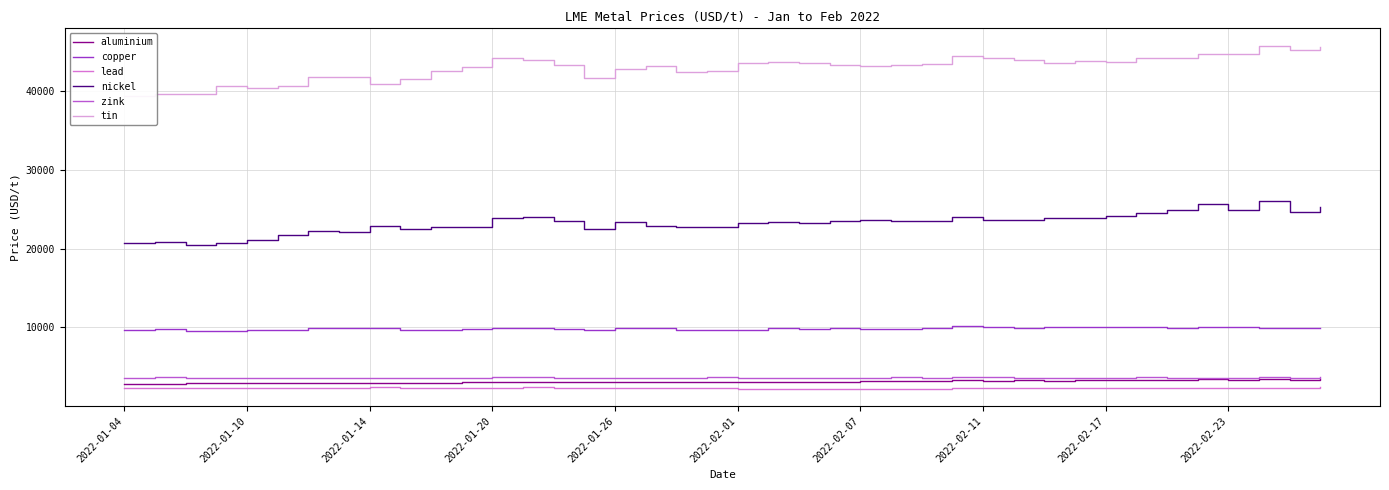

True or false: zink and aluminium intersect in this chart.

False